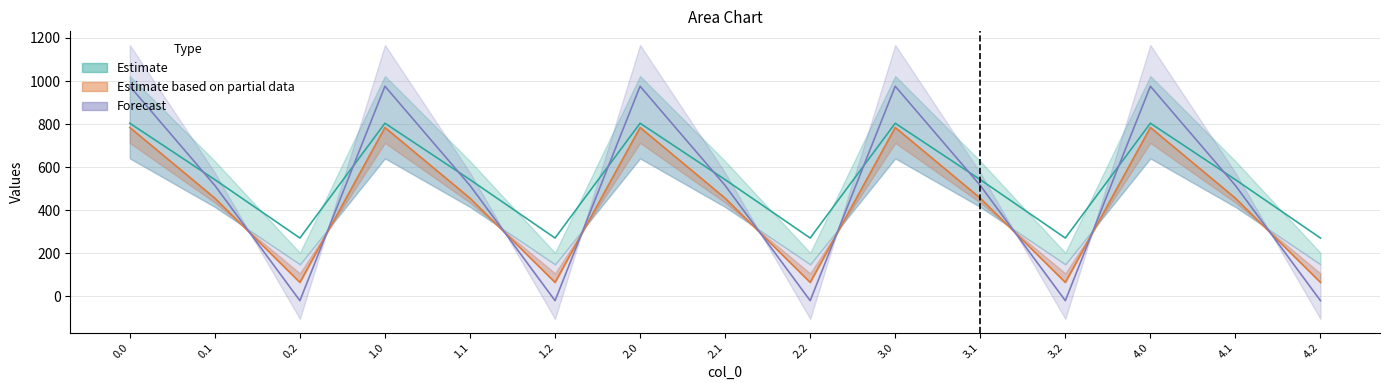

True or false: col_10 has a value of 241.0 at 1.1.

False